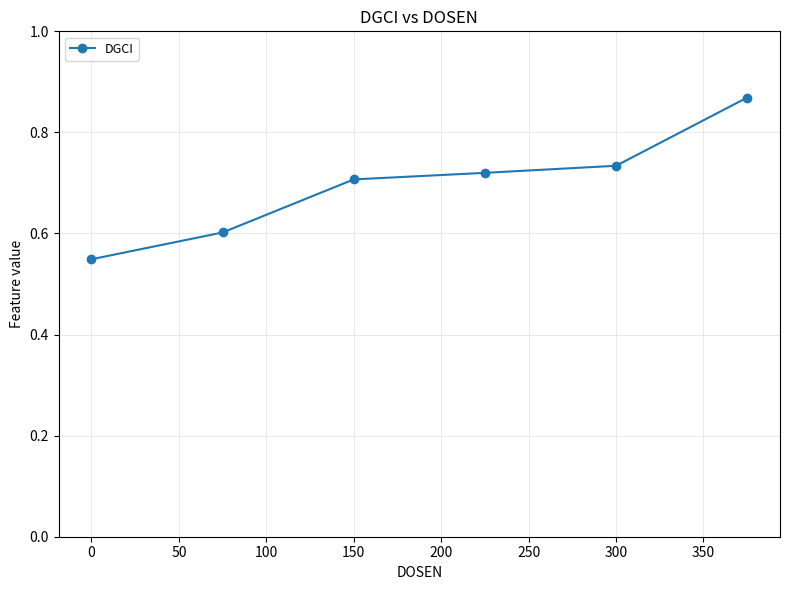

What is the value of the 2nd point from the left?

0.6